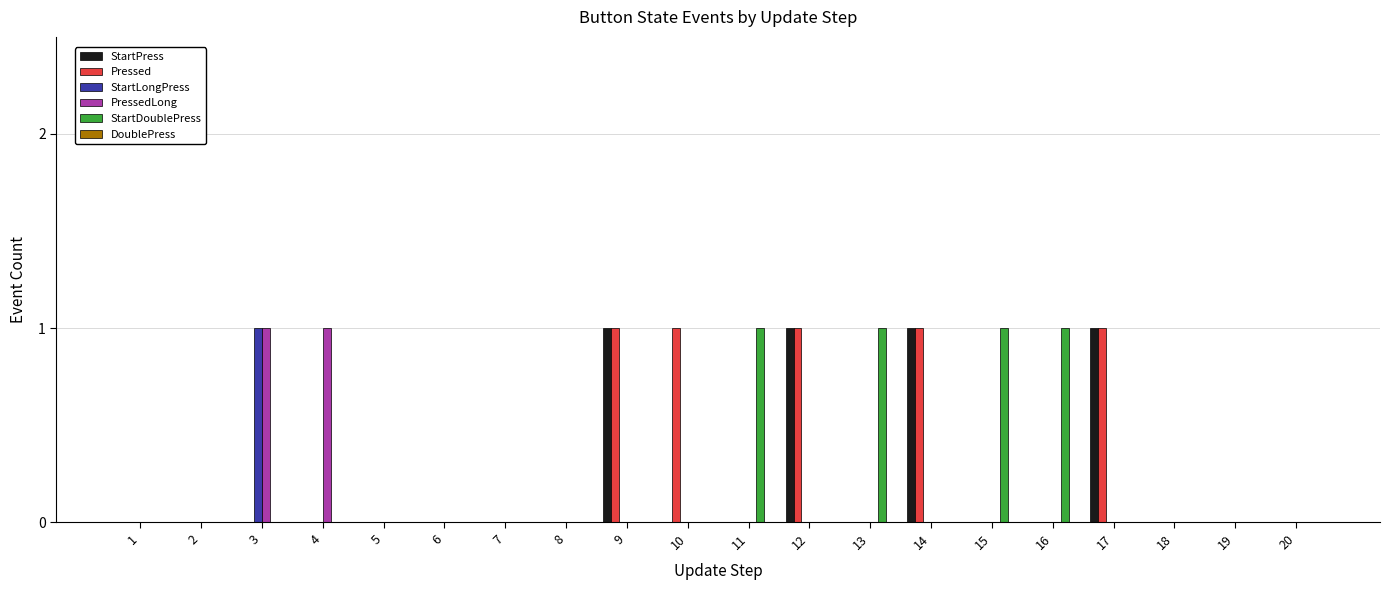

Does the chart contain stacked bars?

No